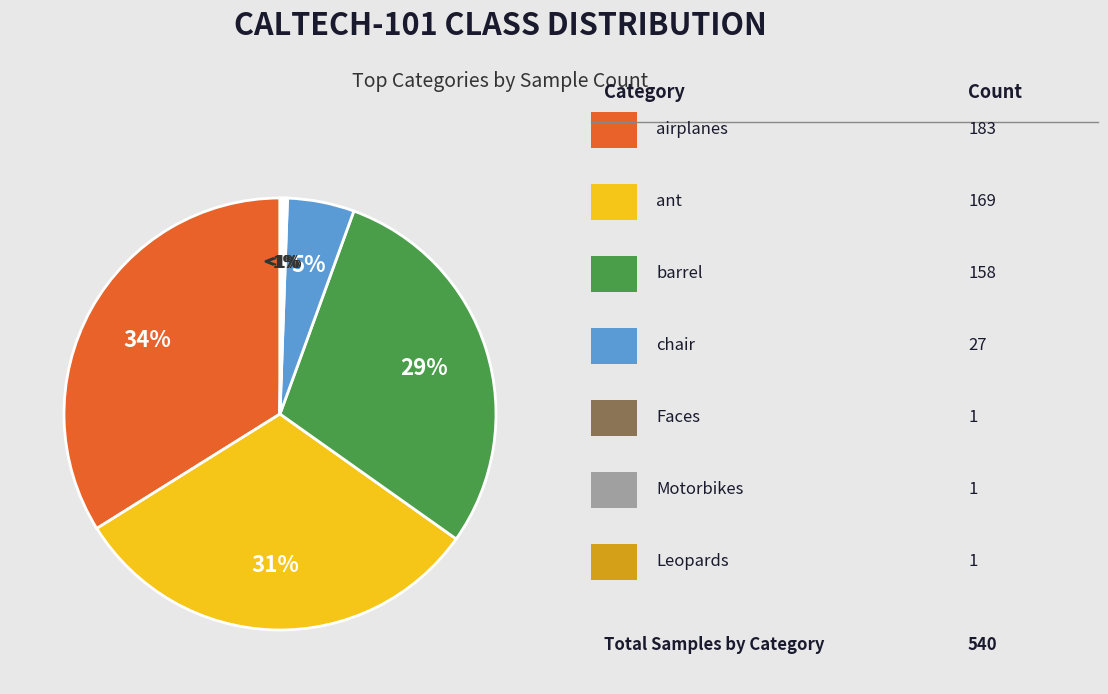

The Faces slice represents 11% of the pie. True or false?

False